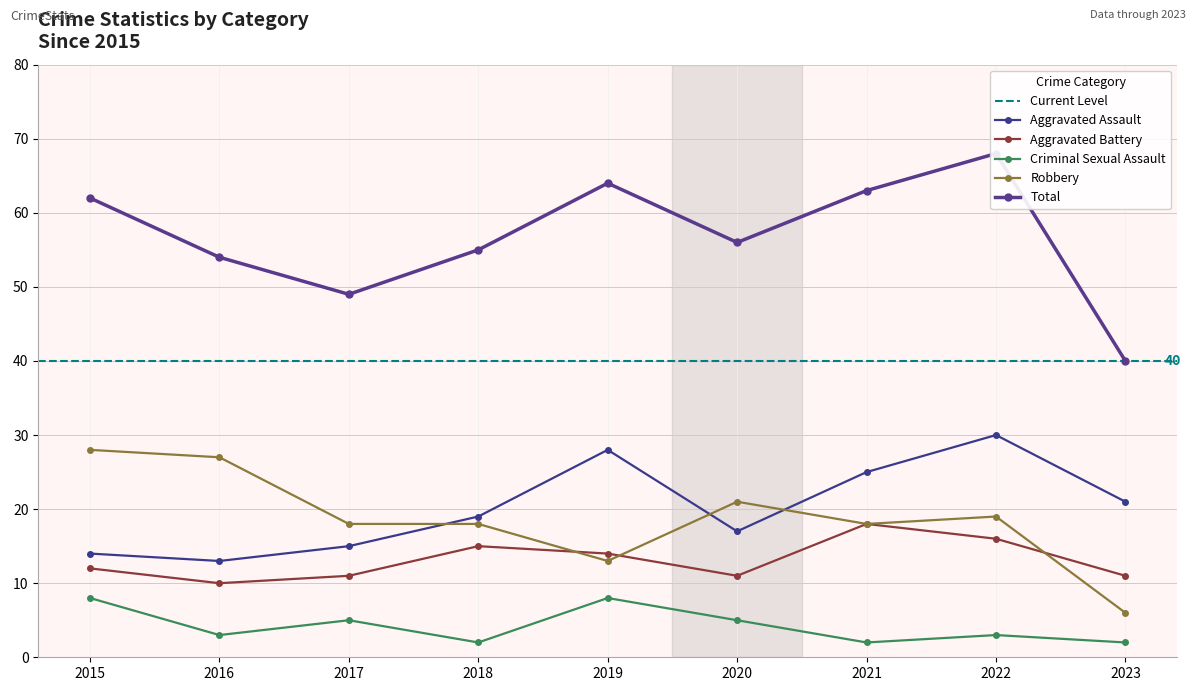

Which series changed the most between 2015 and 2022?

Aggravated Assault